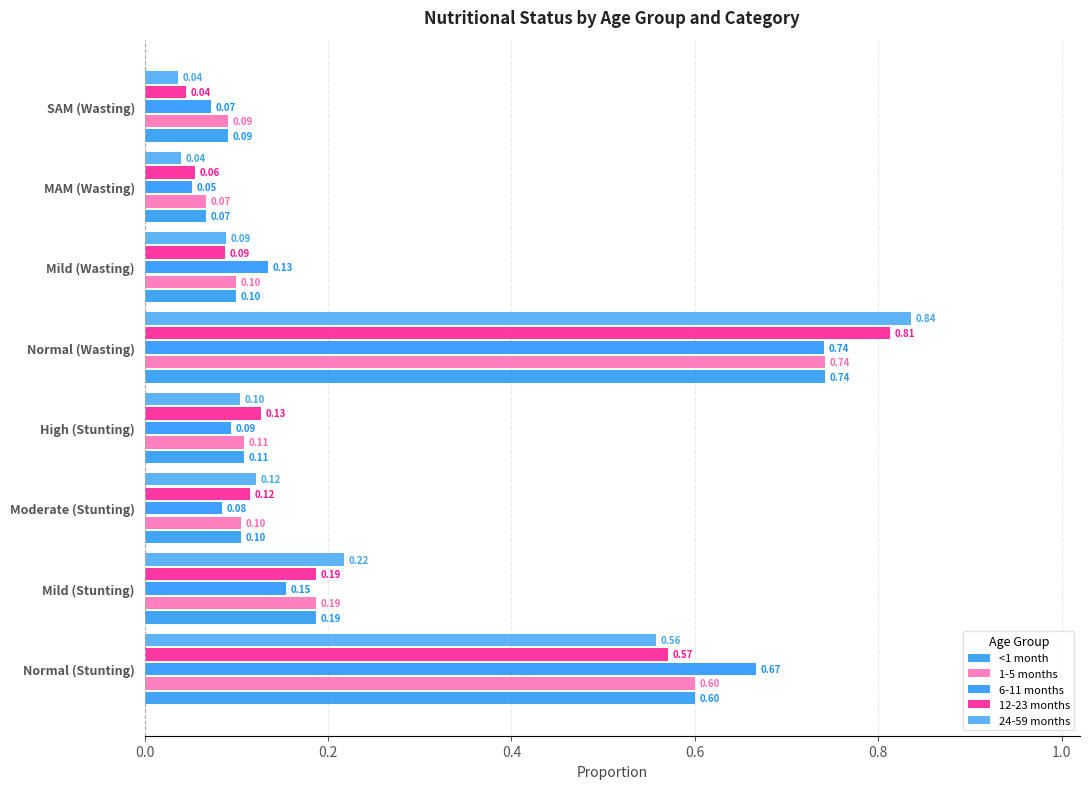

How many data points does each series have?

8